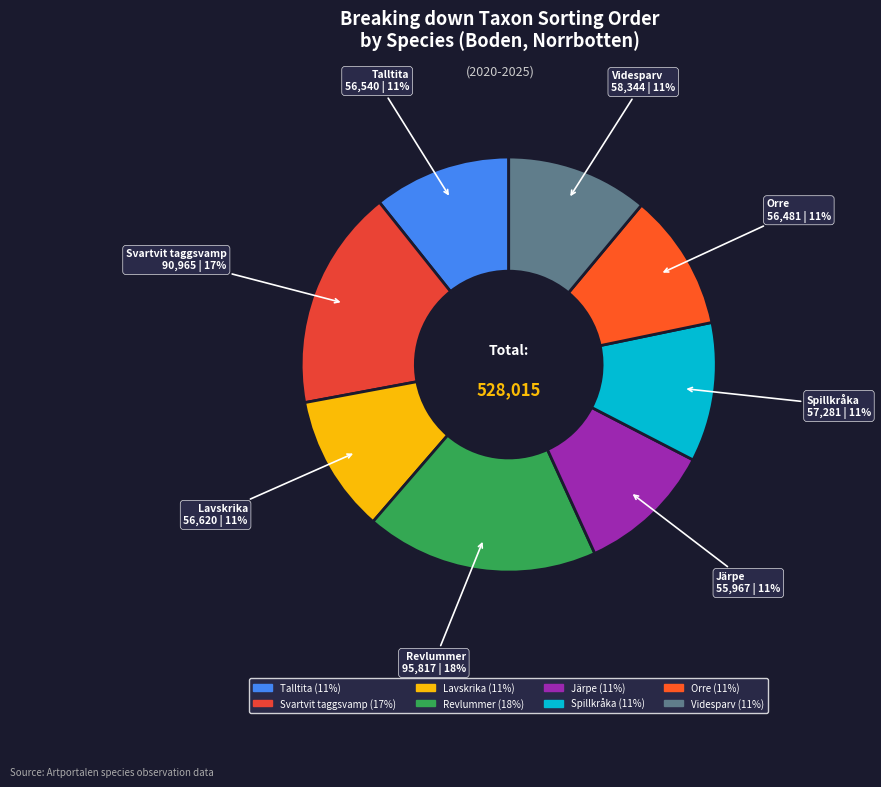

Is there a majority slice in this chart?

No